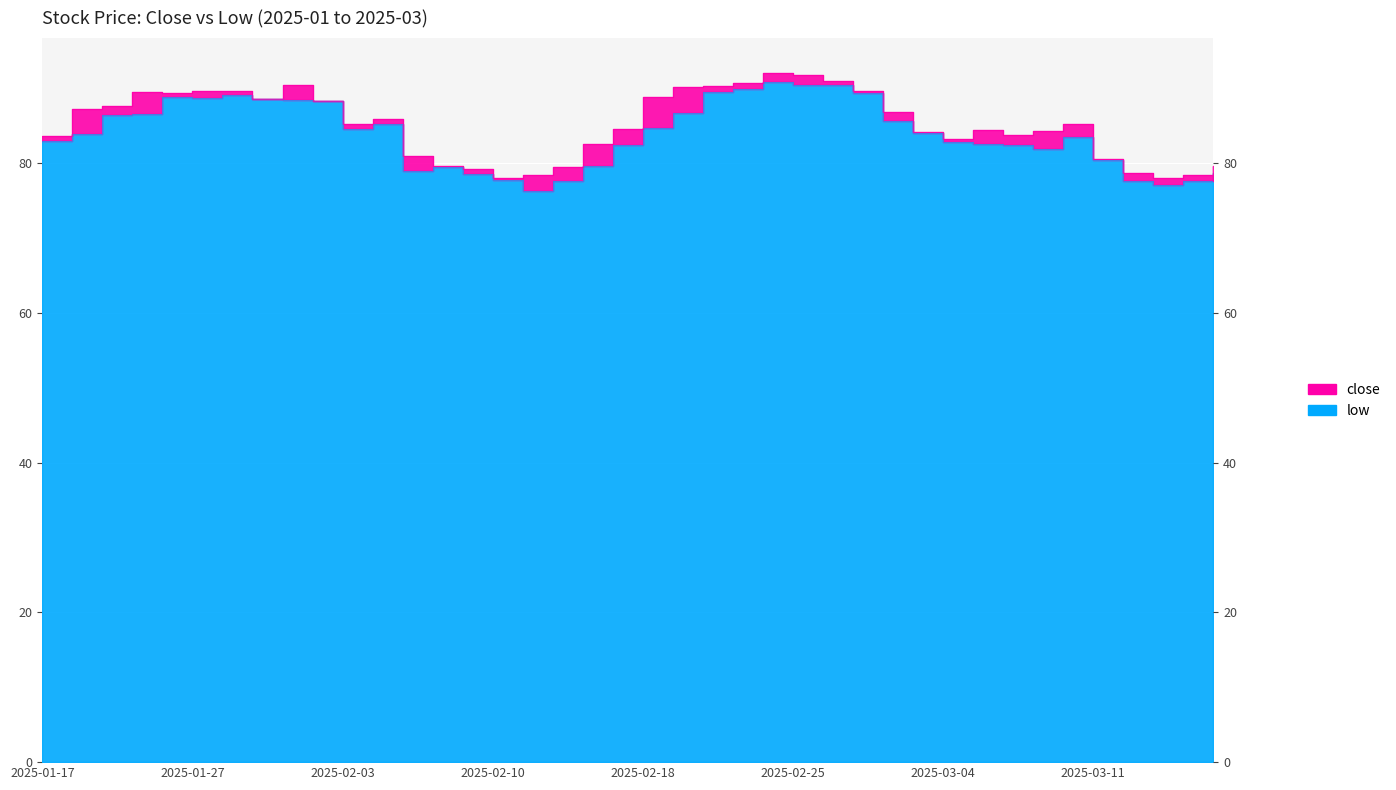

Count the number of categories in the chart.

40